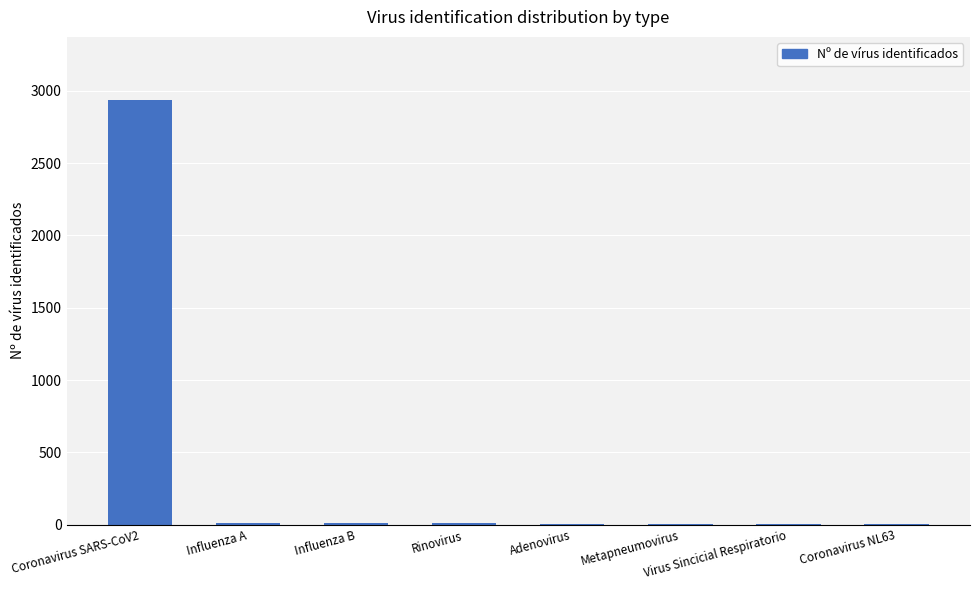

What is the sum of all values?

2975